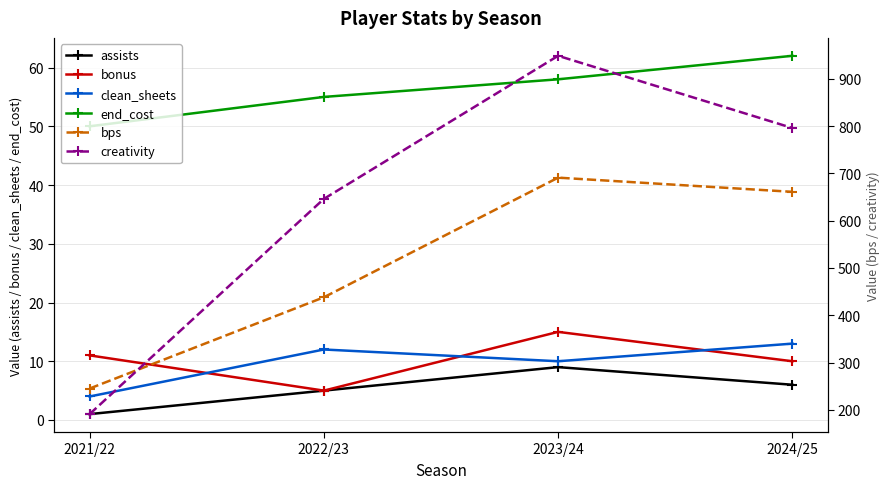

True or false: assists and bps intersect in this chart.

False